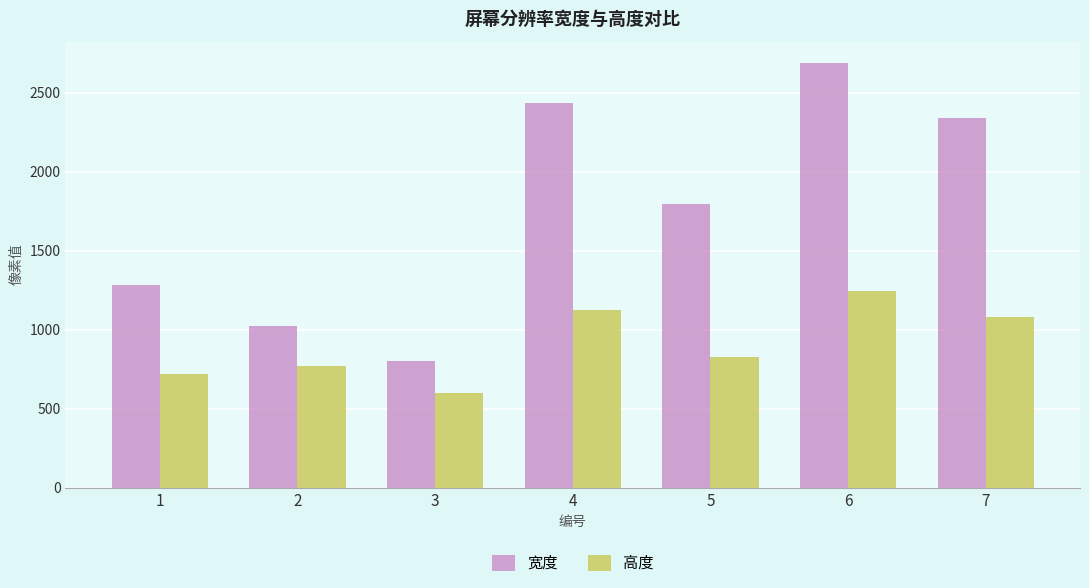

Rank the series by their average value, from lowest to highest.

高度, 宽度